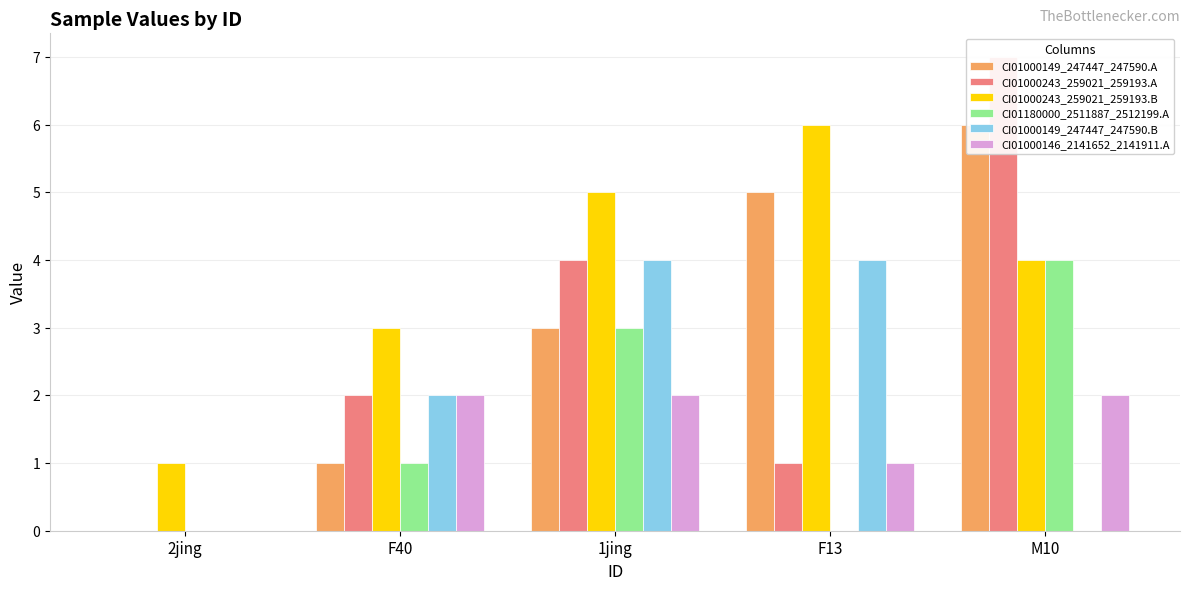

What is the average value of the CI01000149_247447_247590.A series?

3